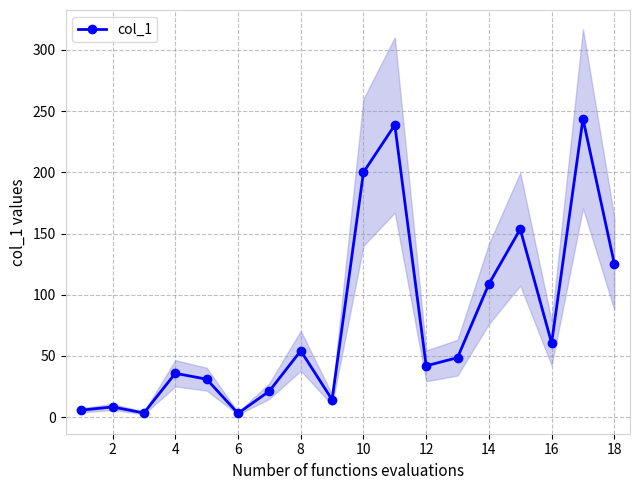

What is the change in value from 0 to 4?

-2.3